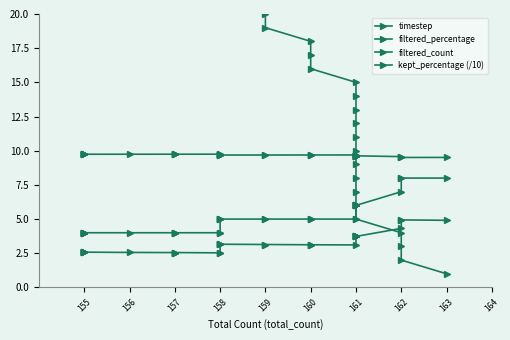

What is the difference between the maximum and minimum values in the filtered_count series?

4.0